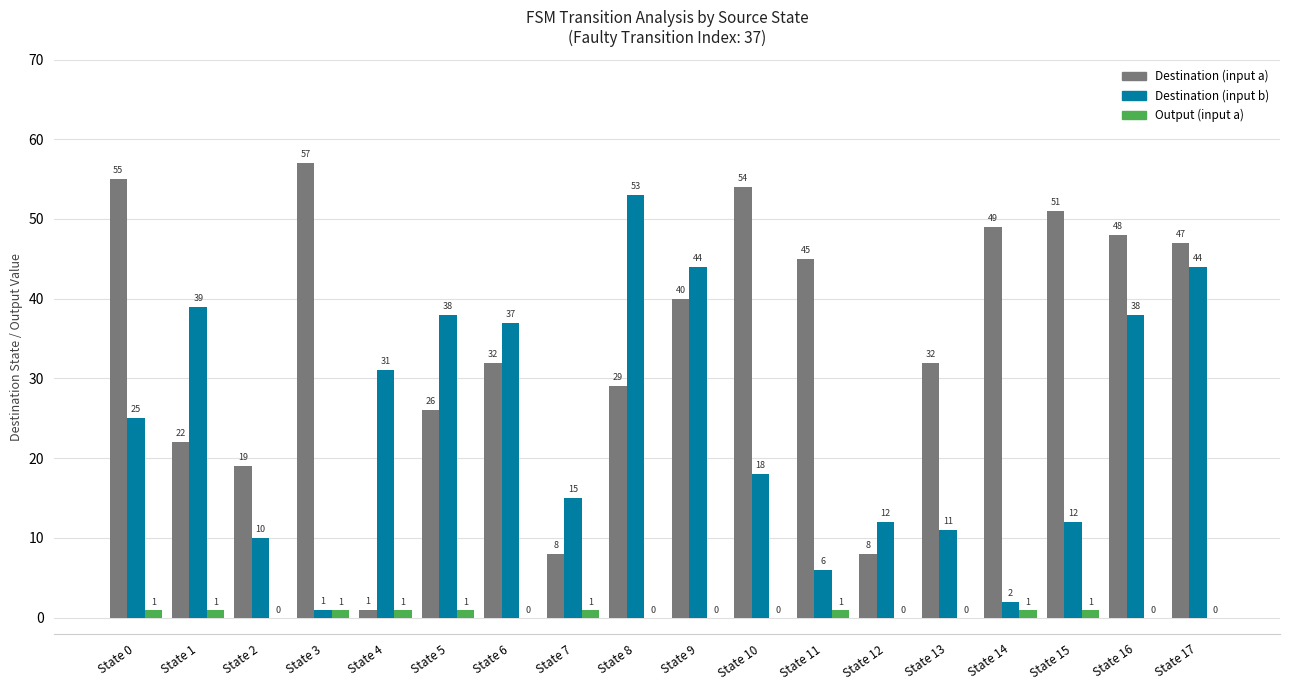

At which category is the sum across all series the highest?

State 17